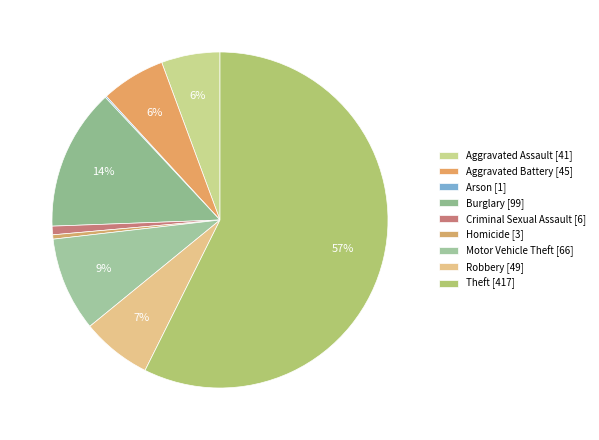

Between Theft and Homicide, which is larger?

Theft